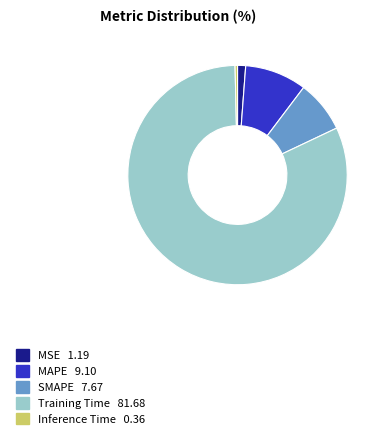

Does MAPE account for over 50% of the chart?

No